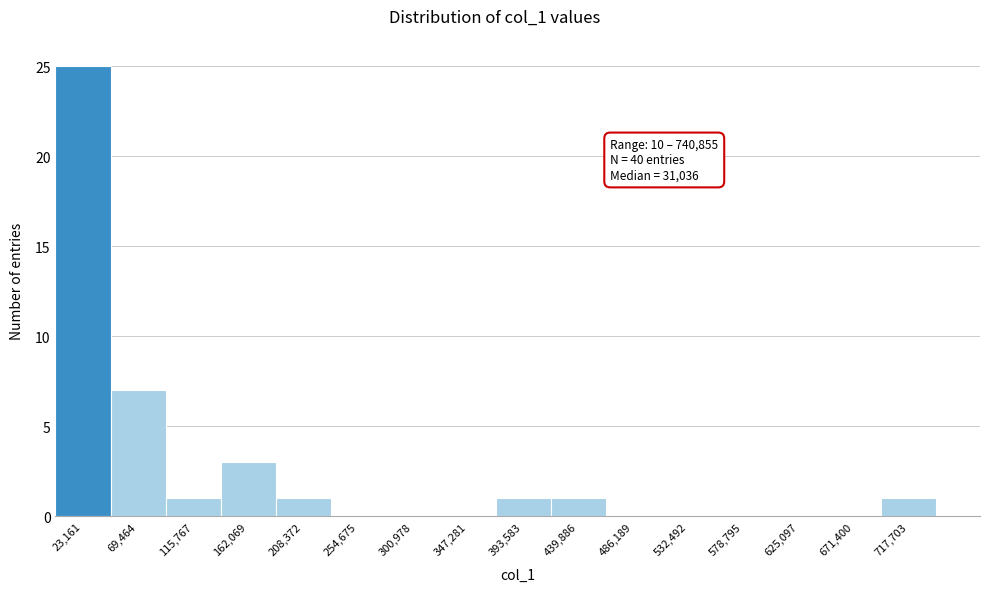

Over which range of the x-axis is the bar tallest?

0 to 45000